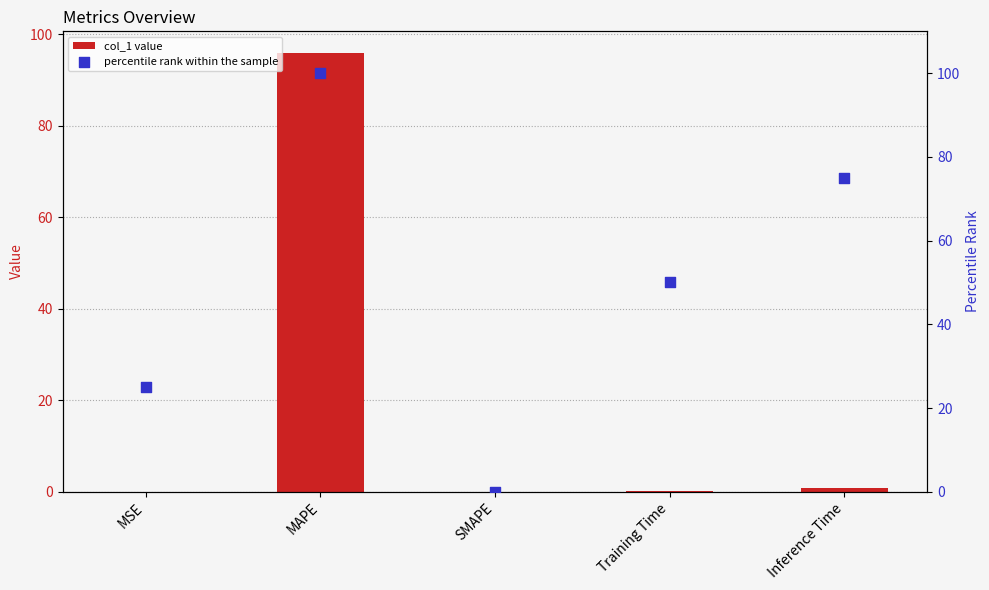

Which series has the widest spread of Y values?

percentile rank within the sample